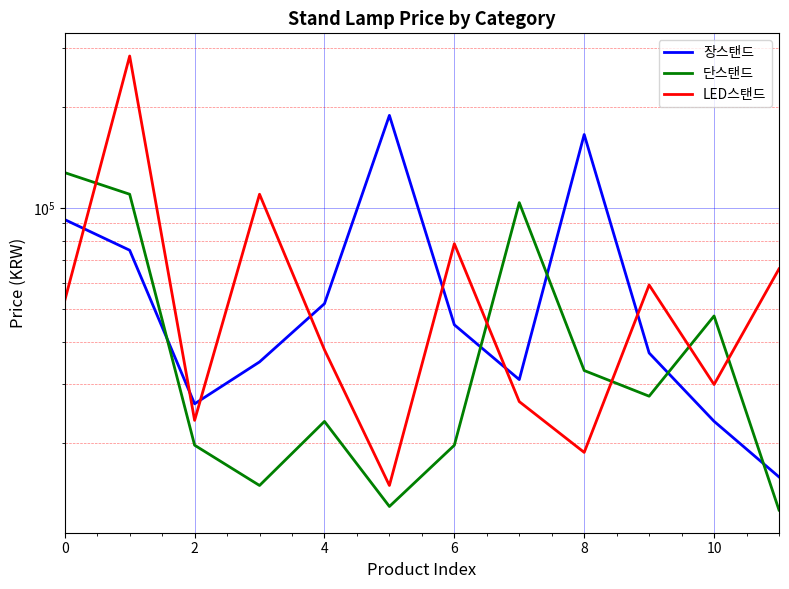

Reading left to right, list all the values displayed in this chart.

장스탠드: 92430	74900	26100	34800	51900	189000	44900	30820	165750	37000	23148	15800
단스탠드: 127600	110000	19646	14900	23130	12900	19640	103840	32800	27500	47700	12590
LED스탠드: 53000	284100	23300	110000	37810	14900	78320	26500	18700	59000	29800	65900